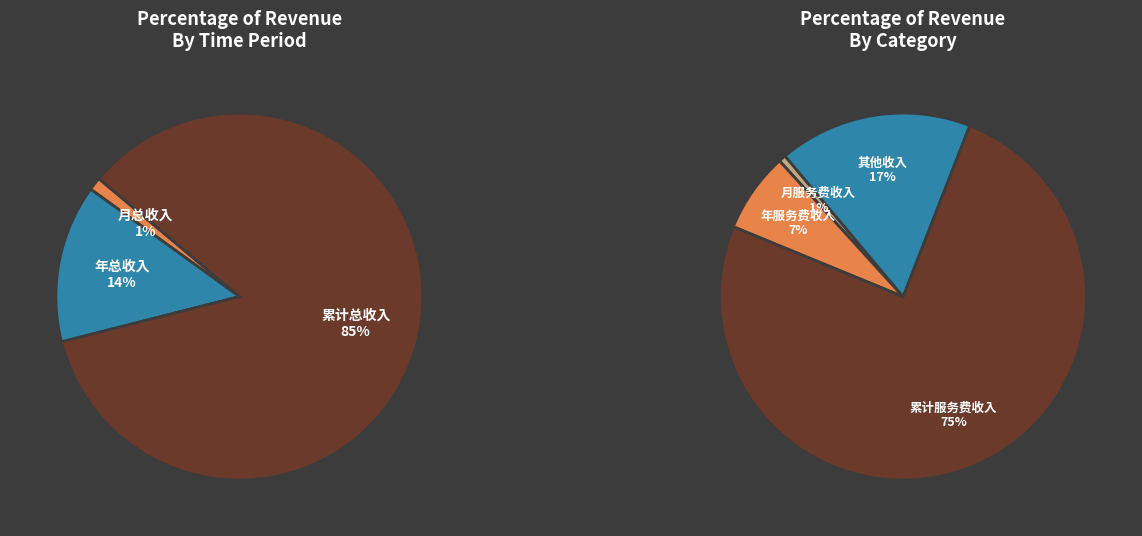

Count the number of slices in the pie.

3